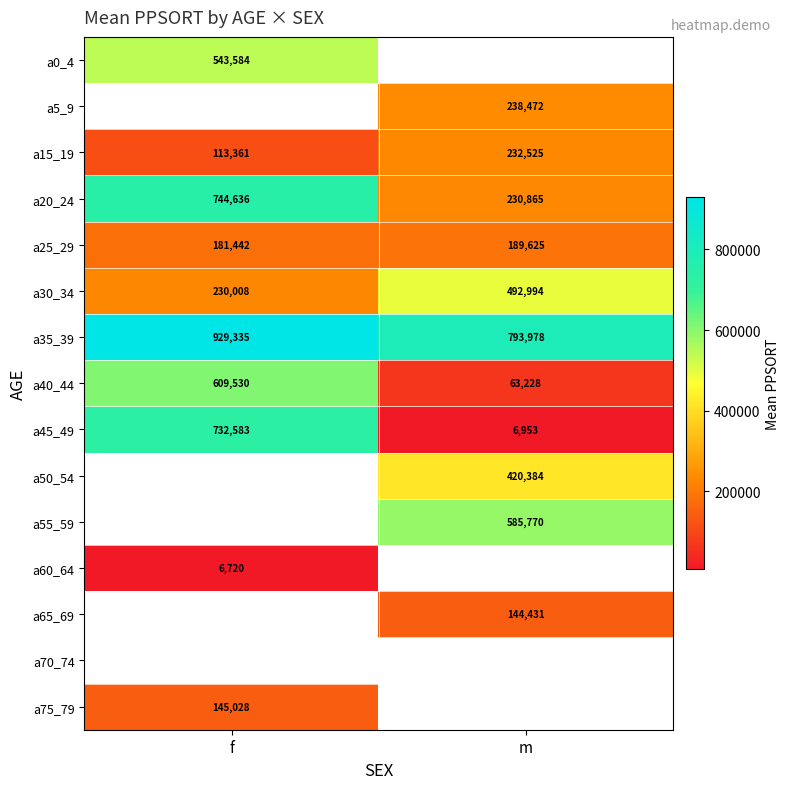

The a20_24 series shows 744636.0 at f. True or false?

True